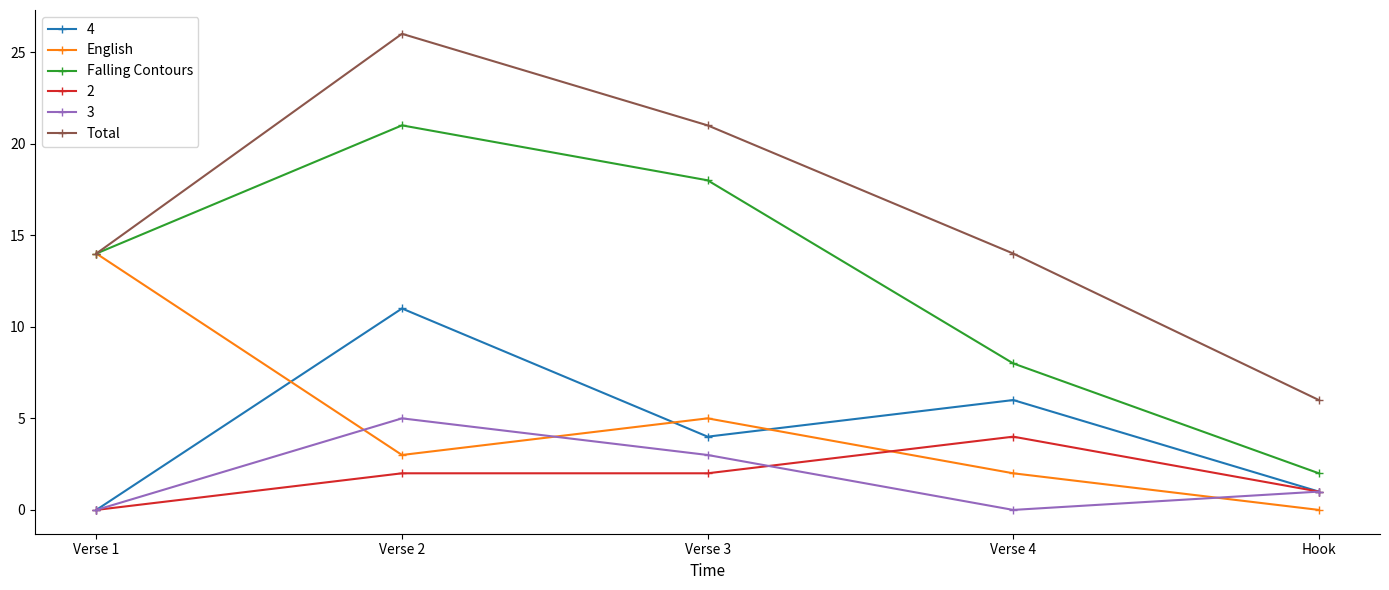

Rank the series by their maximum value, from highest to lowest.

Total, Falling Contours, English, 4, 3, 2